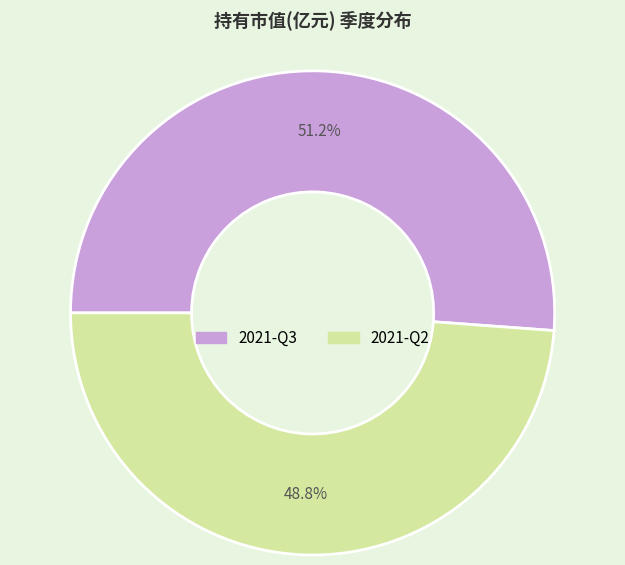

True or false: 2021-Q2 accounts for 63% of the total.

False